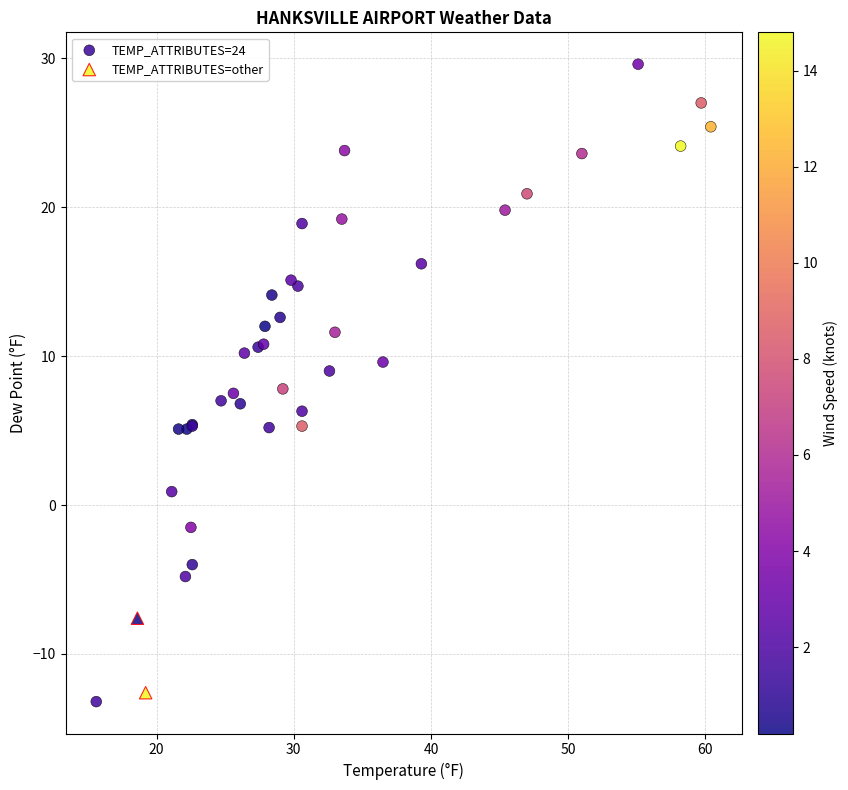

What are all the series names shown in the legend?

TEMP_ATTRIBUTES=24, TEMP_ATTRIBUTES=other